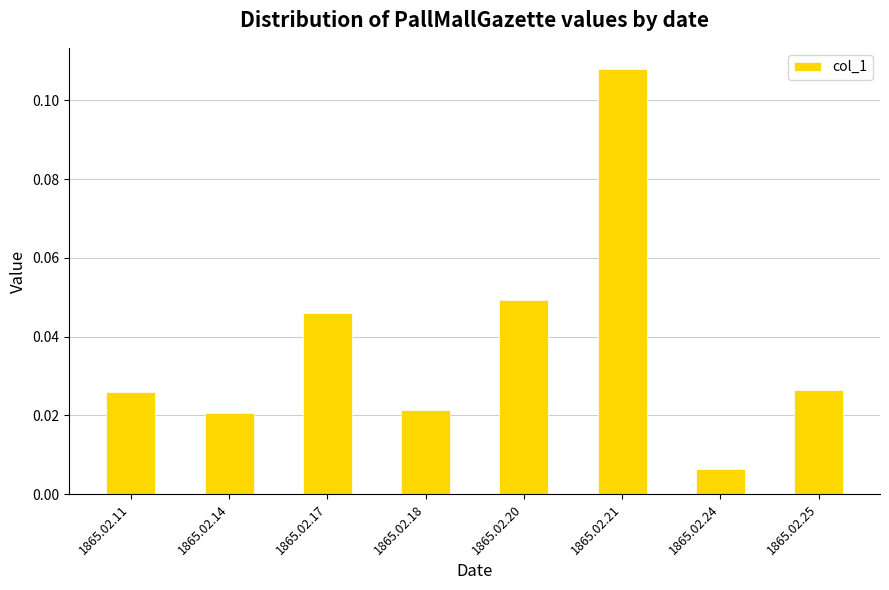

Does the chart contain stacked bars?

No